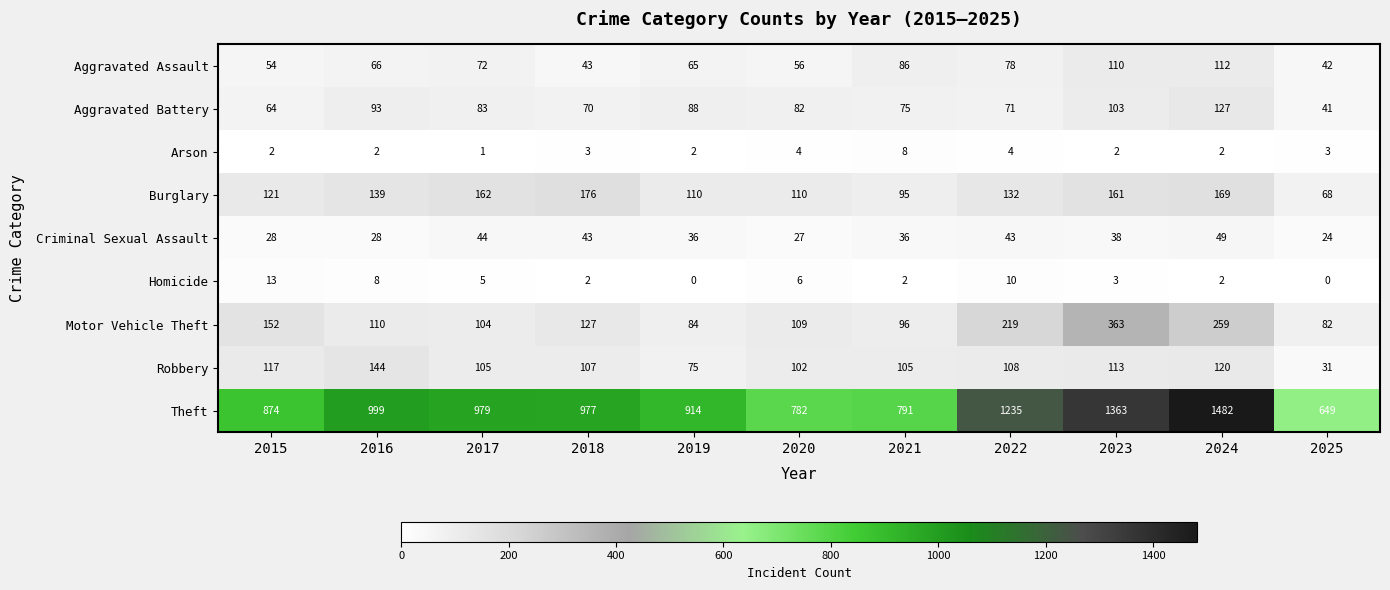

Which series has the widest spread of values?

Theft